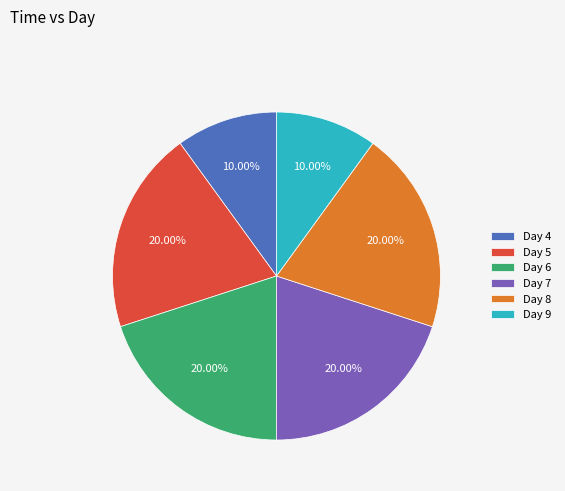

Do Day 8 and Day 4 together represent more than half of the pie?

No